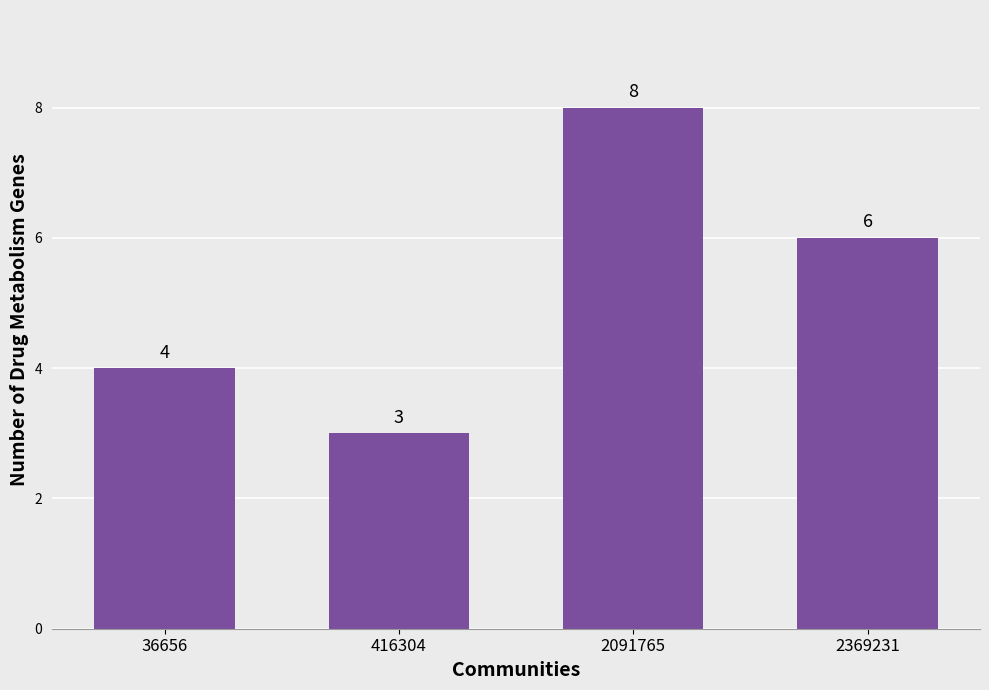

How many distinct data groups are displayed?

1